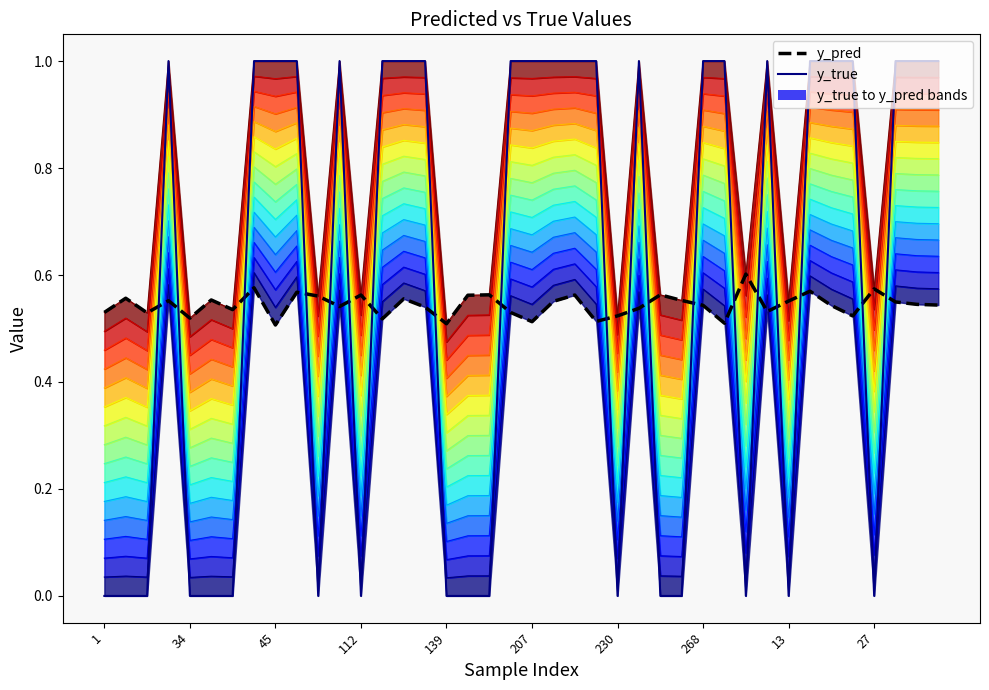

Rank the series at 11 from lowest to highest value.

y_pred, y_true